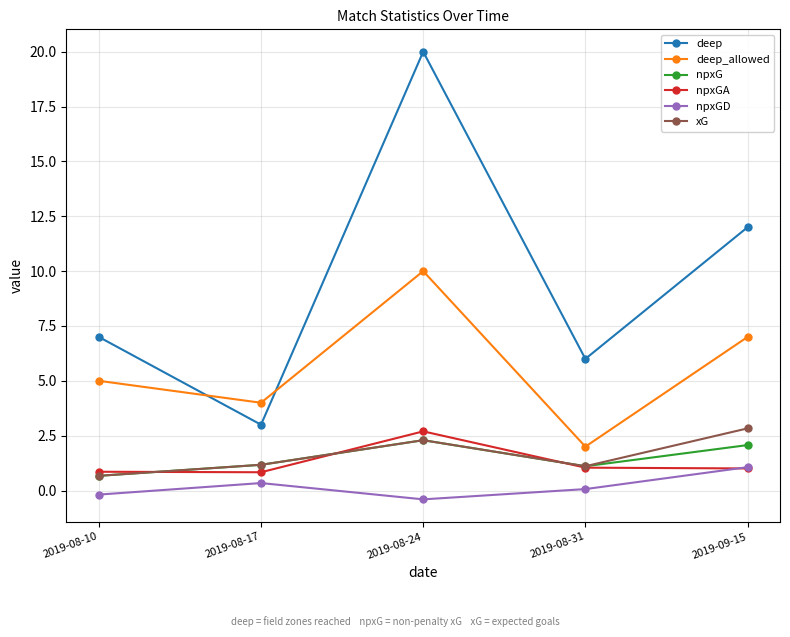

What is the difference between the maximum and second lowest values in the npxGA series?

1.8